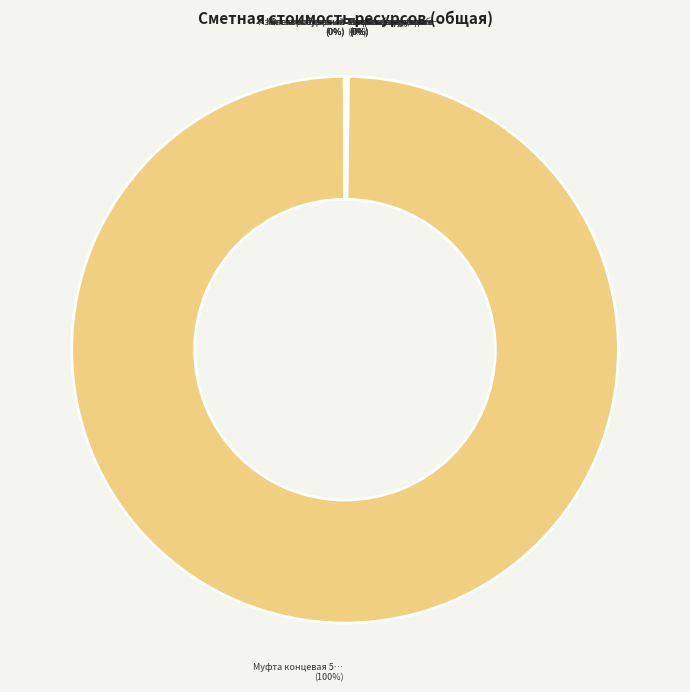

What is the smallest slice in the pie chart?

Установки для сварки